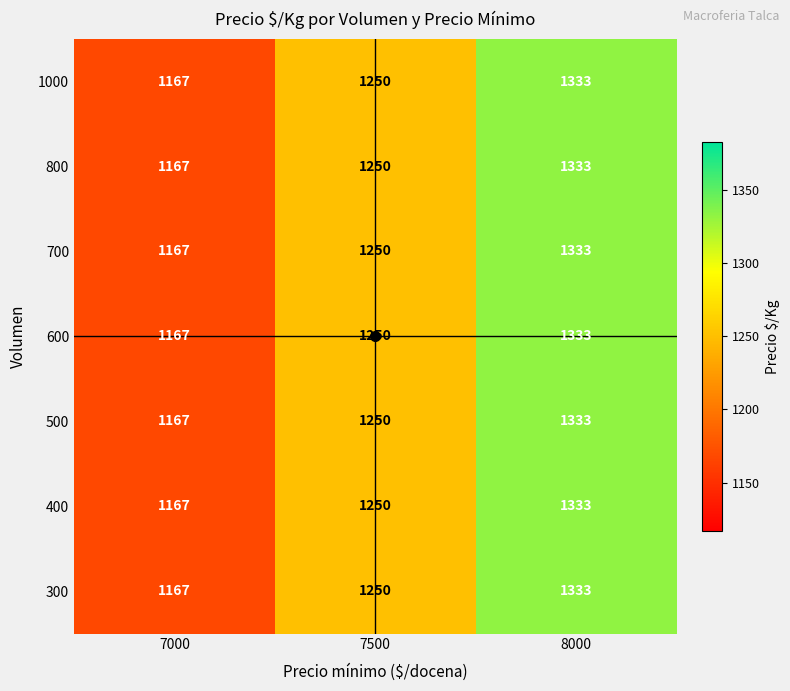

Rank the categories by 300 value from highest to lowest.

8000, 7500, 7000